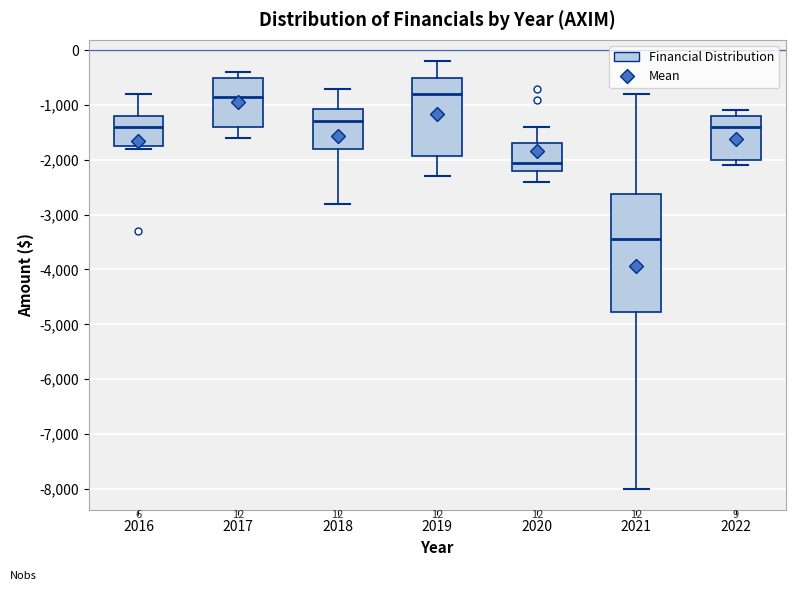

Comparing the boxes themselves (not the whiskers), which one is the tallest?

2021